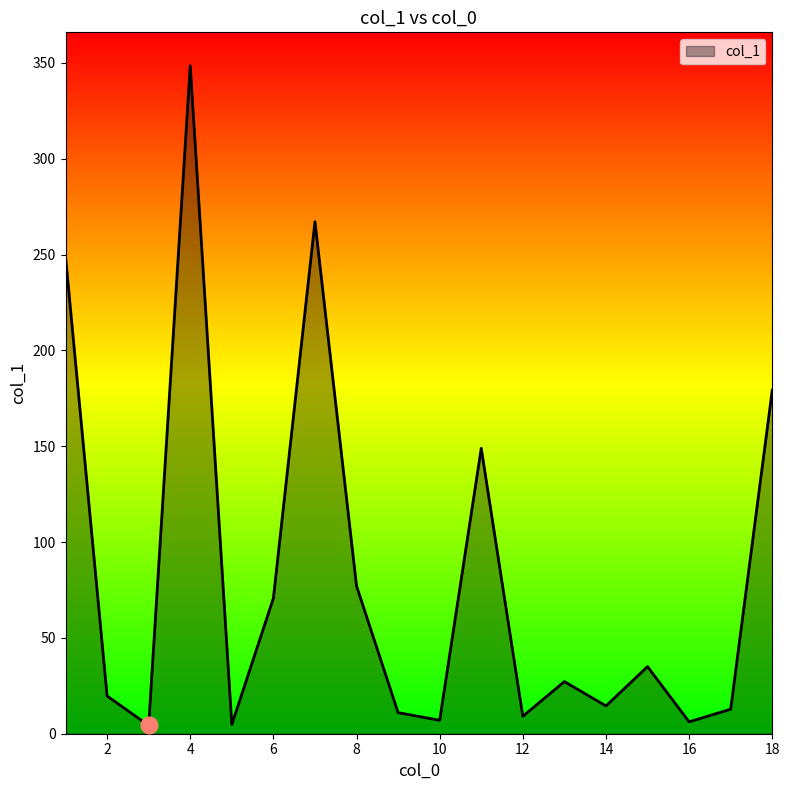

What is the difference between the maximum and minimum values?

344.2